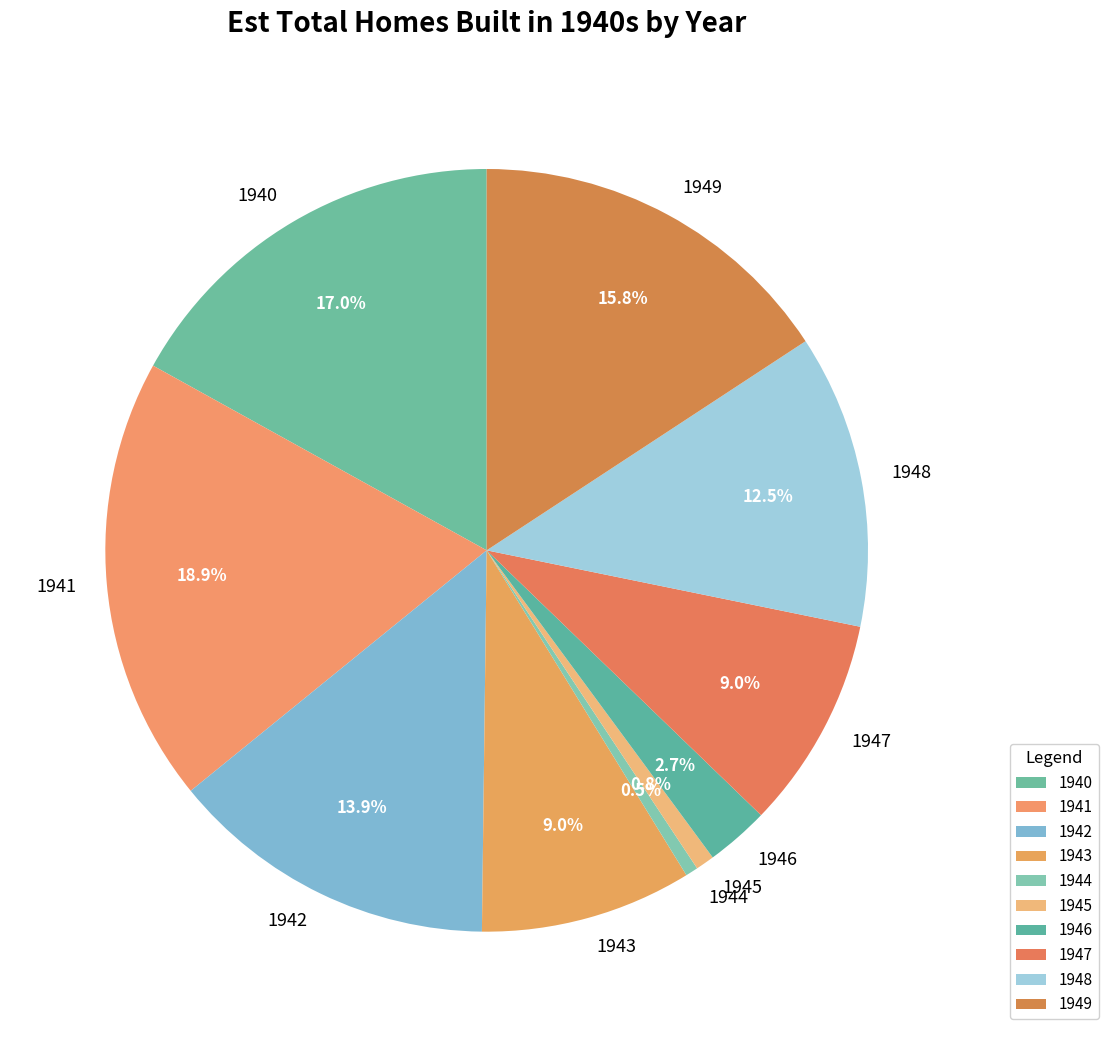

To the nearest percent, what is the average slice percentage?

10%